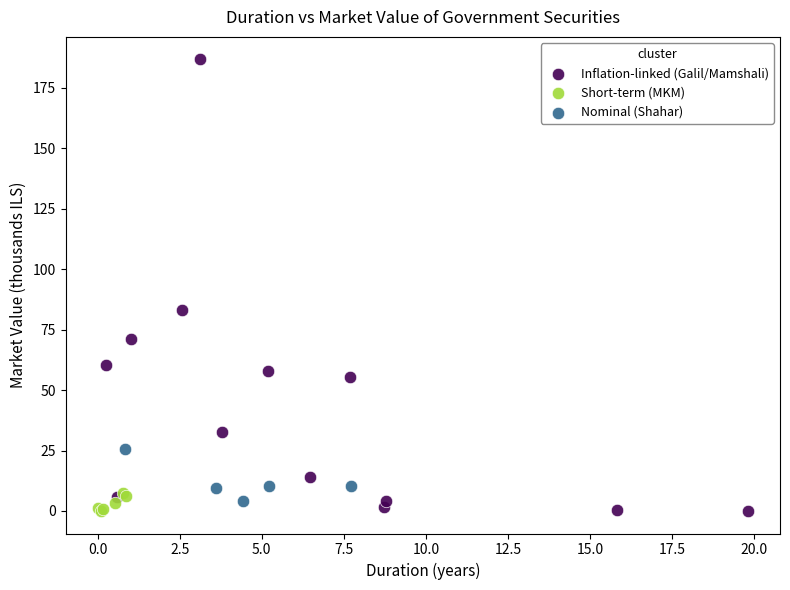

Which series has the widest spread of Y values?

Inflation-linked (Galil/Mamshali)